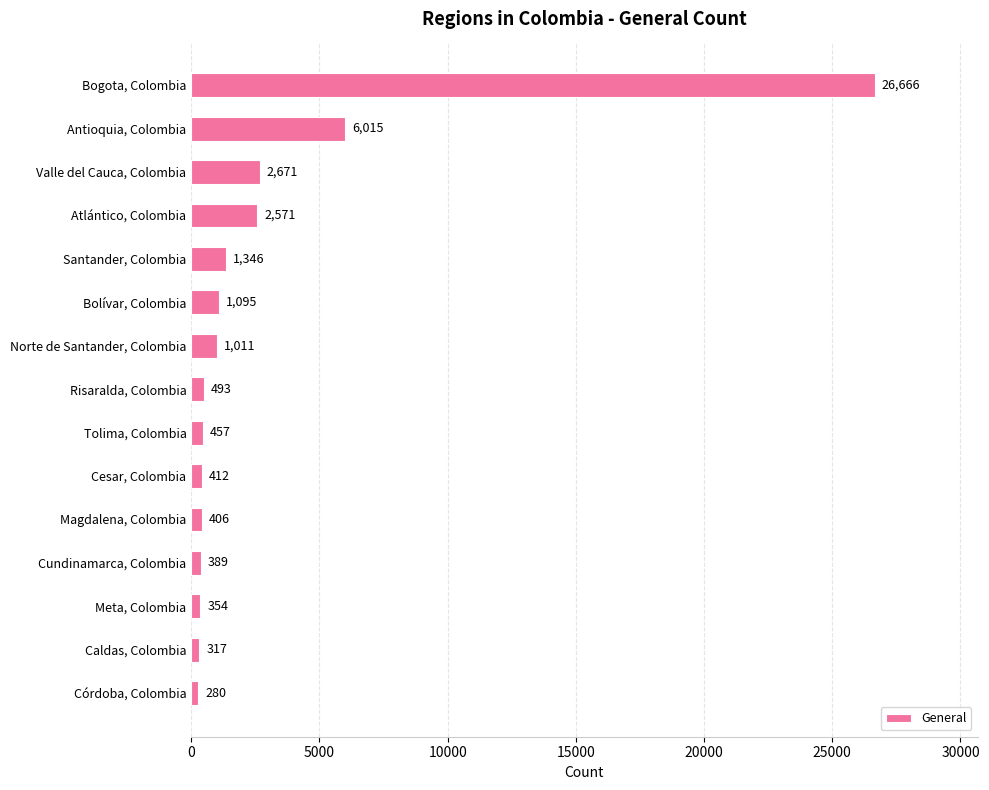

Which label corresponds to the smallest value in the chart?

Córdoba, Colombia